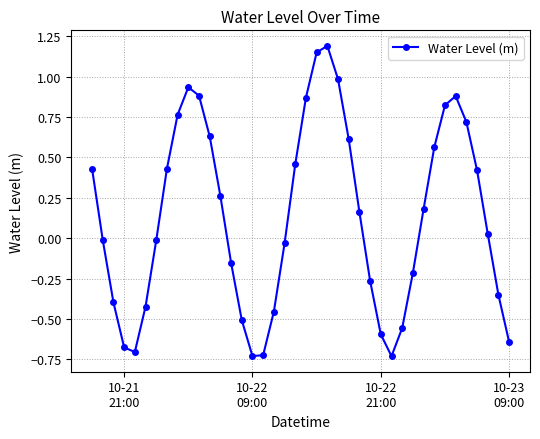

What is the sum of all values?

5.2